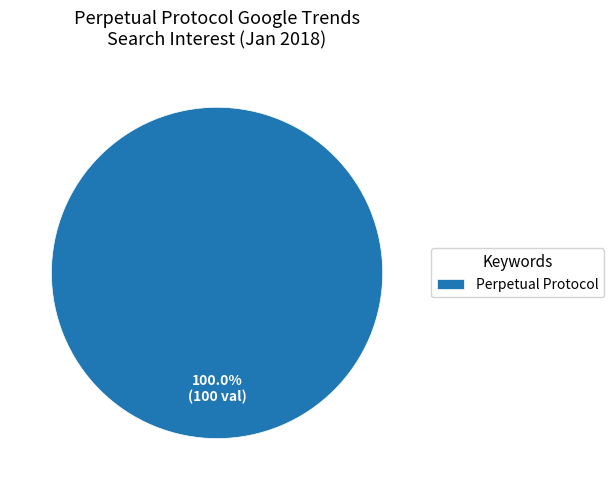

Rank the categories by value from lowest to highest.

Perpetual Protocol